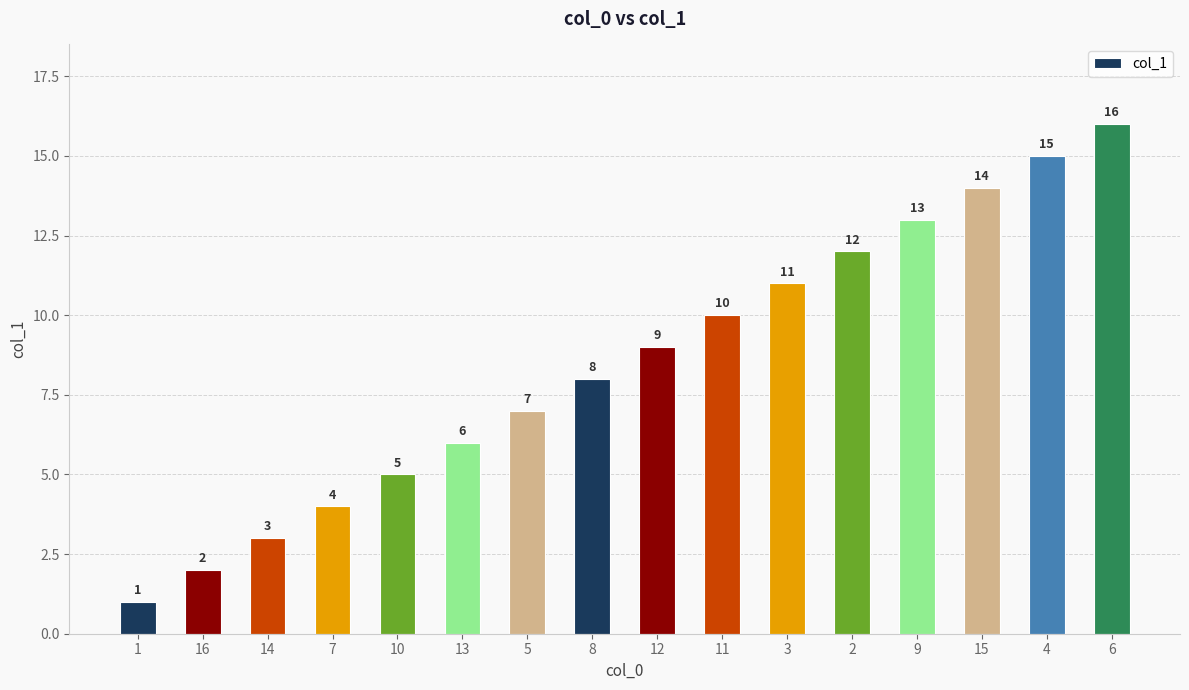

How many bars are there in total?

16